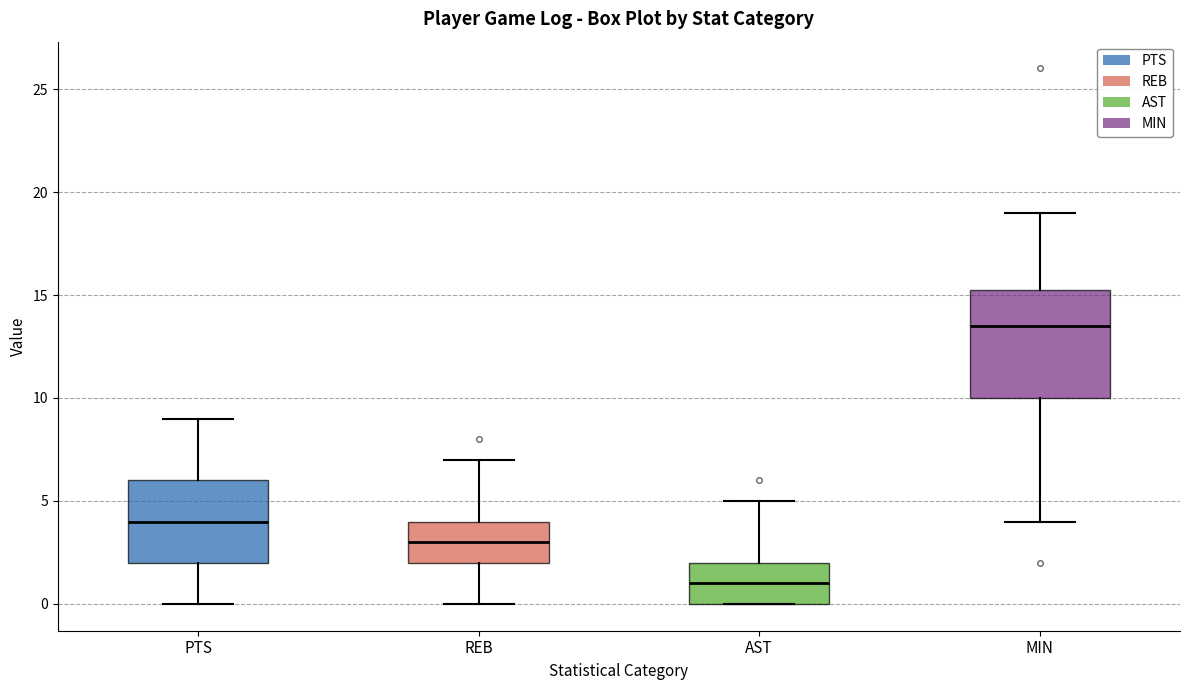

Reading left to right, read every box against the y-axis: the position of its median line, the range the box covers, and the ends of its whiskers. The values are not printed on the chart, so give them approximately, as read against the axis.

PTS: median 4.0, box 2.0 to 6.0, whiskers 0.0 to 9.0
REB: median 3.0, box 2.0 to 4.0, whiskers 0.0 to 7.0
AST: median 1.0, box 0.0 to 2.0, whiskers 0.0 to 5.0
MIN: median 13.5, box 10.0 to 15.5, whiskers 4.0 to 19.0